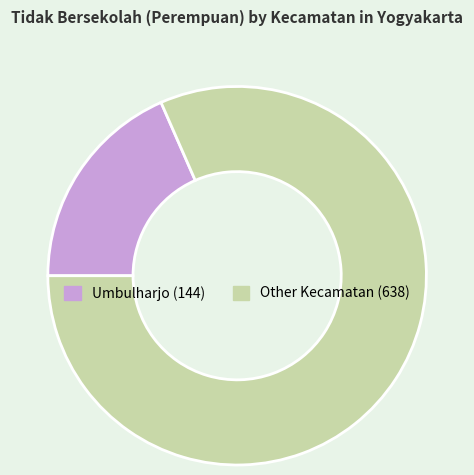

Count the number of slices in the pie.

2